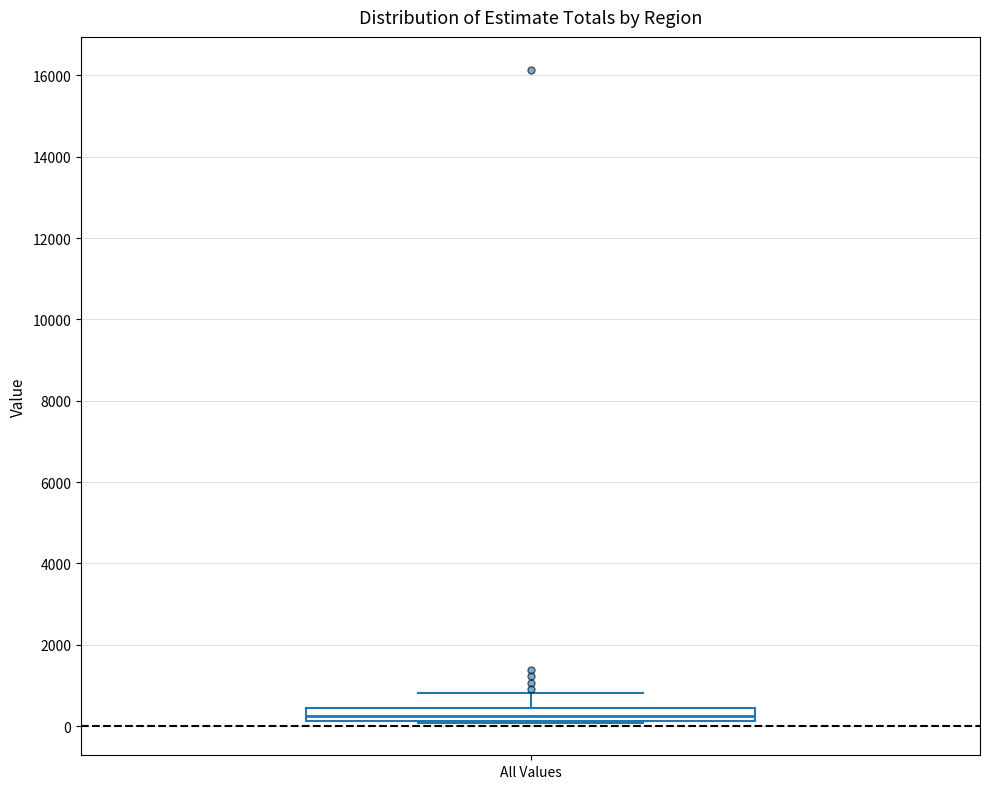

Read this box plot against the y-axis: the position of the median line, the range covered by the box, and the ends of both whiskers. The values are not printed on the chart, so give them approximately, as read against the axis.

median 200 (inside the box), box 200 to 400, whiskers 0 to 800